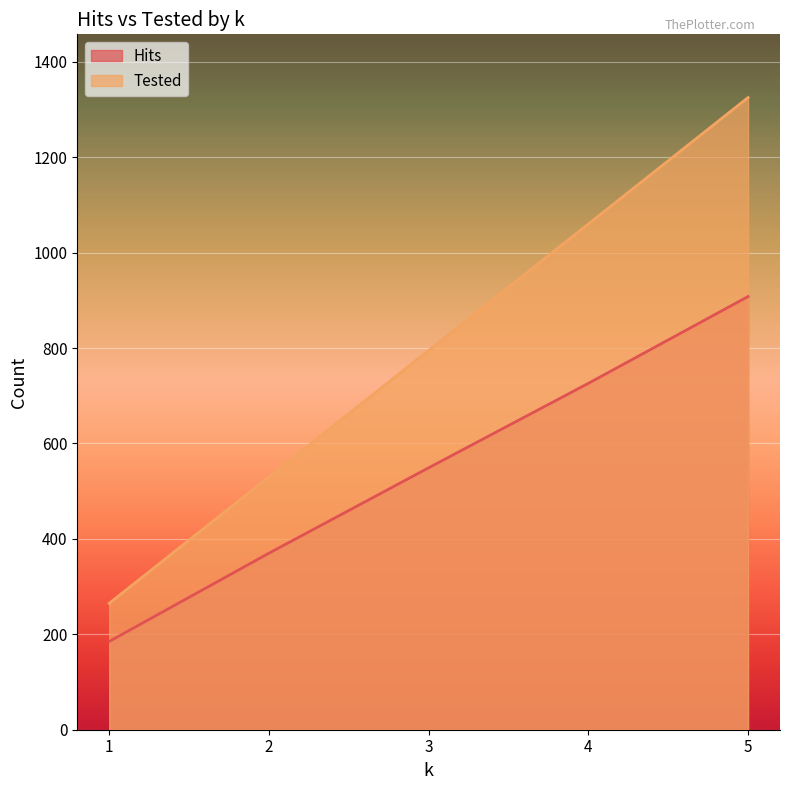

How many Hits values are between 370 and 726?

3